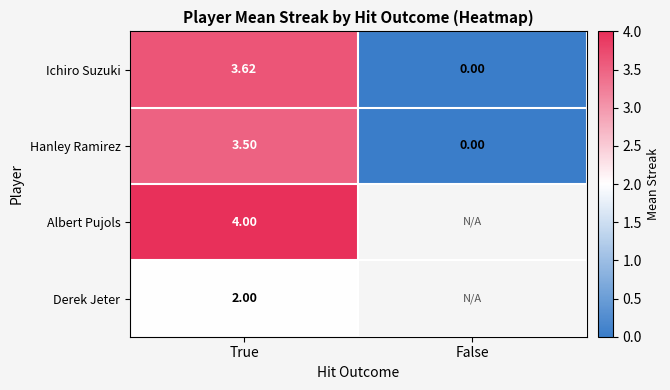

Is the value of Ichiro Suzuki at False greater than the value of Hanley Ramirez at True?

No